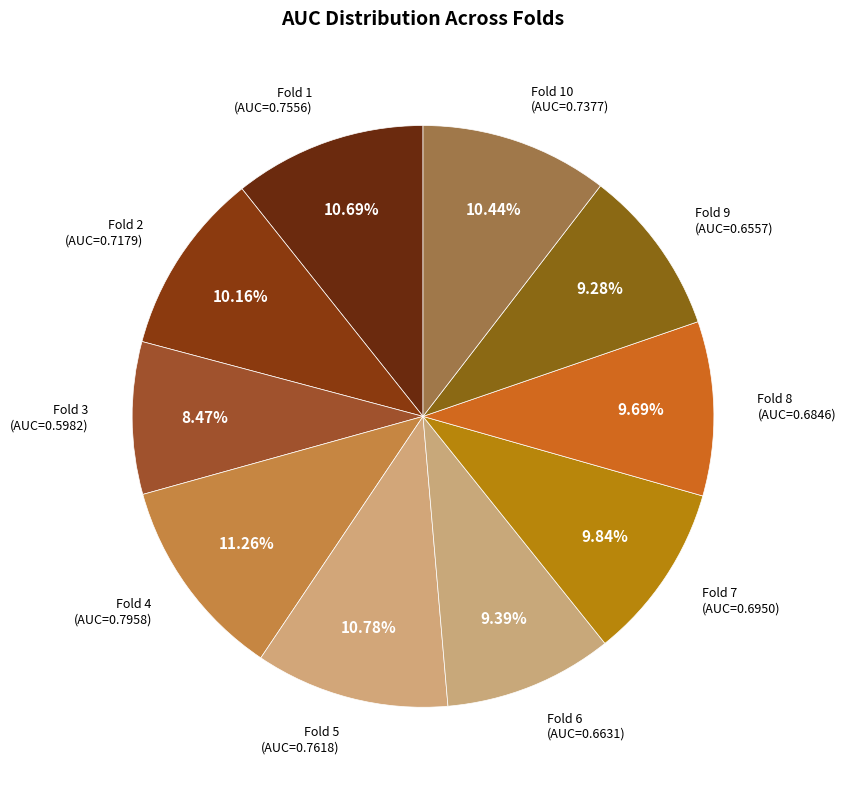

How many slices are in this pie chart?

10